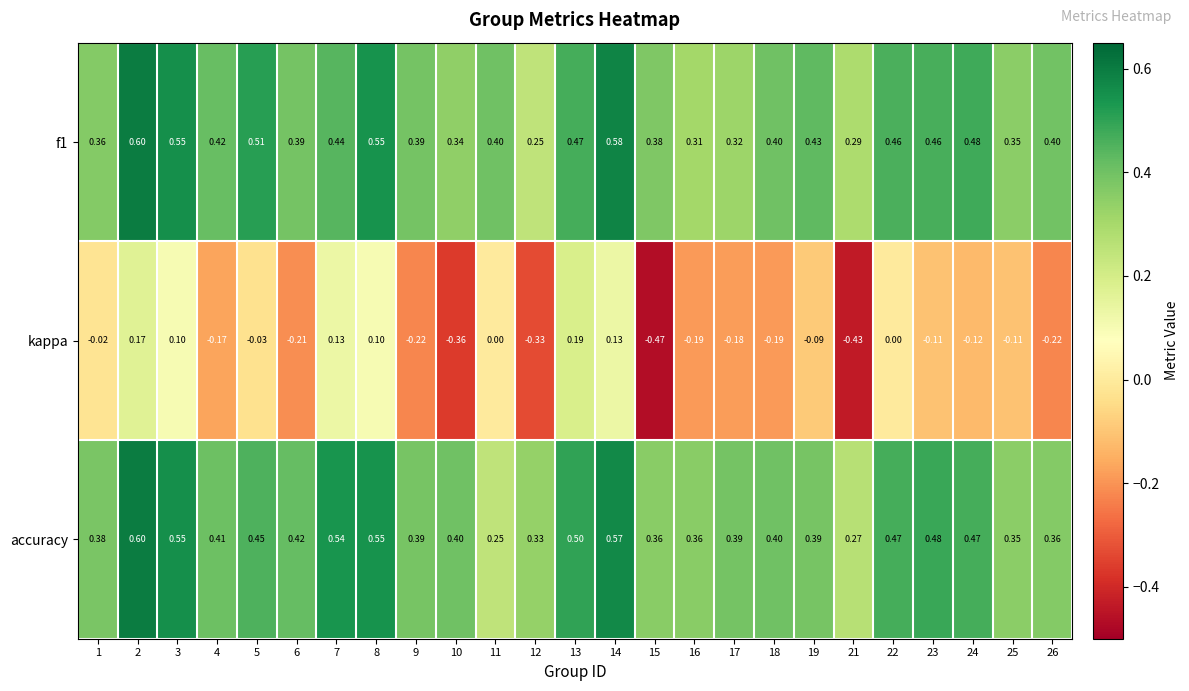

Which series has the largest total across all categories?

accuracy